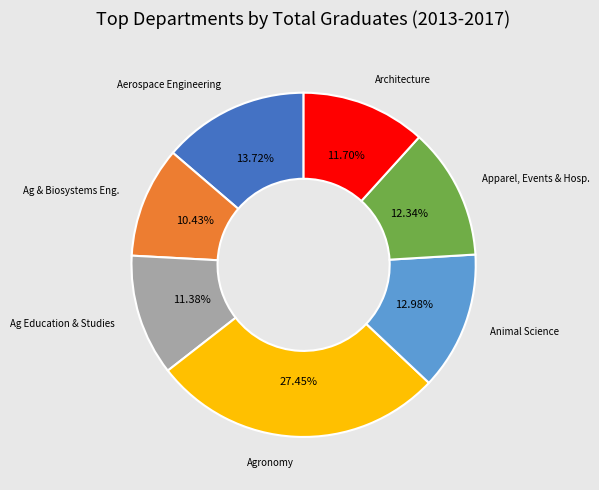

Which category has the biggest portion of the pie?

Agronomy